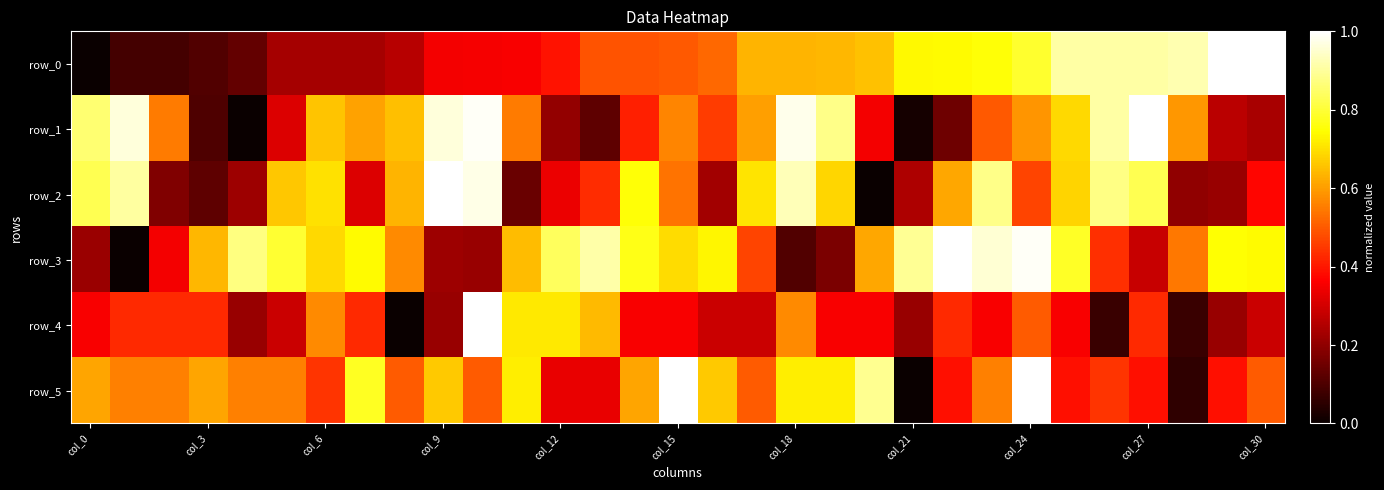

Reading right to left, transcribe all the data shown in this chart.

row_0: 1.0	1.0	0.9	0.9	0.9	0.9	0.8	0.8	0.7	0.7	0.7	0.6	0.6	0.6	0.5	0.5	0.5	0.5	0.4	0.4	0.4	0.4	0.3	0.2	0.2	0.2	0.1	0.1	0.1	0.1	0.0
row_1: 0.2	0.3	0.6	1.0	0.9	0.7	0.6	0.5	0.1	0.0	0.4	0.9	1.0	0.6	0.5	0.6	0.4	0.1	0.2	0.5	1.0	1.0	0.6	0.6	0.7	0.3	0.0	0.1	0.5	1.0	0.9
row_2: 0.4	0.2	0.2	0.8	0.9	0.7	0.5	0.9	0.6	0.2	0.0	0.7	0.9	0.7	0.2	0.5	0.8	0.4	0.3	0.1	1.0	1.0	0.6	0.3	0.7	0.7	0.2	0.1	0.2	0.9	0.8
row_3: 0.7	0.7	0.5	0.3	0.4	0.8	1.0	1.0	1.0	0.9	0.6	0.2	0.1	0.5	0.7	0.7	0.8	0.9	0.8	0.6	0.2	0.2	0.6	0.7	0.7	0.8	0.9	0.6	0.3	0.0	0.2
row_4: 0.3	0.2	0.1	0.4	0.1	0.4	0.5	0.4	0.4	0.2	0.4	0.4	0.6	0.3	0.3	0.4	0.4	0.6	0.7	0.7	1.0	0.2	0.0	0.4	0.6	0.3	0.2	0.4	0.4	0.4	0.4
row_5: 0.5	0.4	0.1	0.4	0.4	0.4	1.0	0.6	0.4	0.0	0.9	0.7	0.7	0.5	0.7	1.0	0.6	0.3	0.3	0.7	0.5	0.7	0.5	0.8	0.4	0.6	0.6	0.6	0.6	0.6	0.6